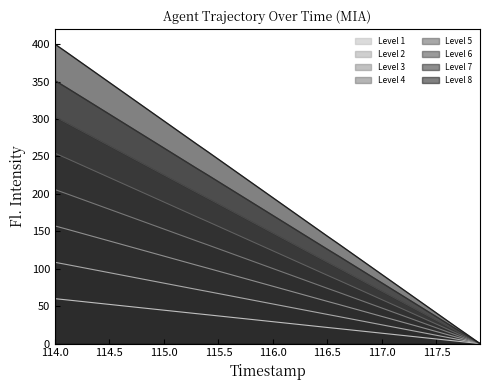

True or false: TIMESTAMP has more than 1 points higher than both neighbors.

False